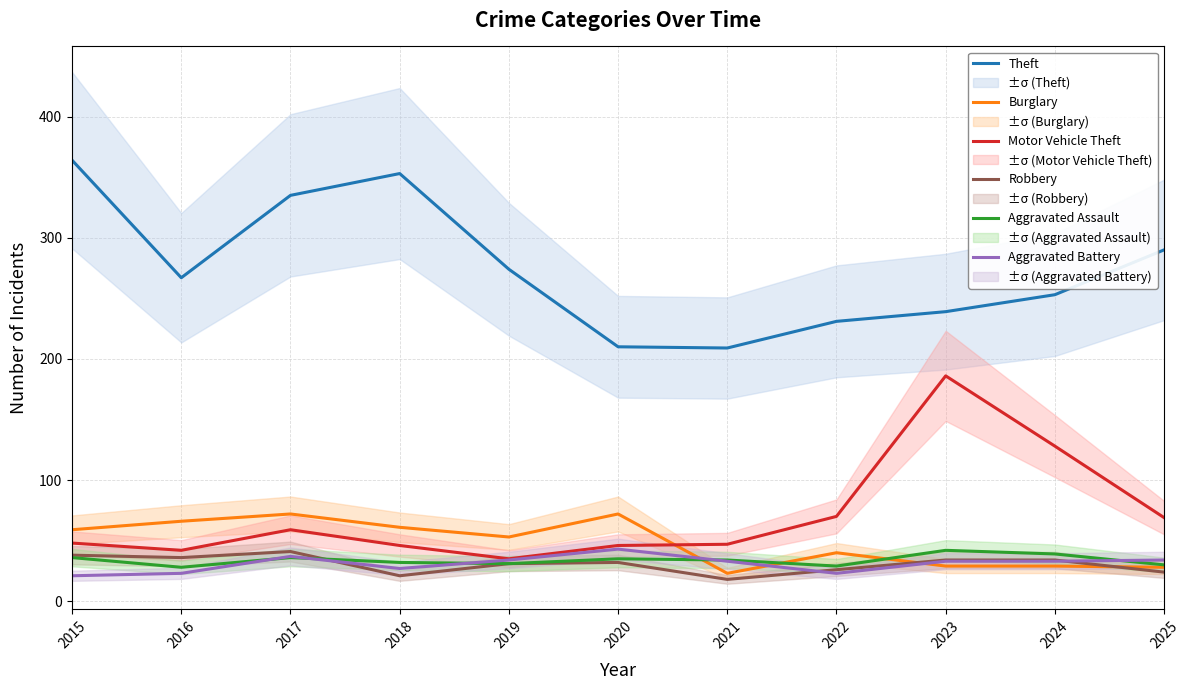

How many times do Aggravated Battery and Aggravated Assault cross each other?

5